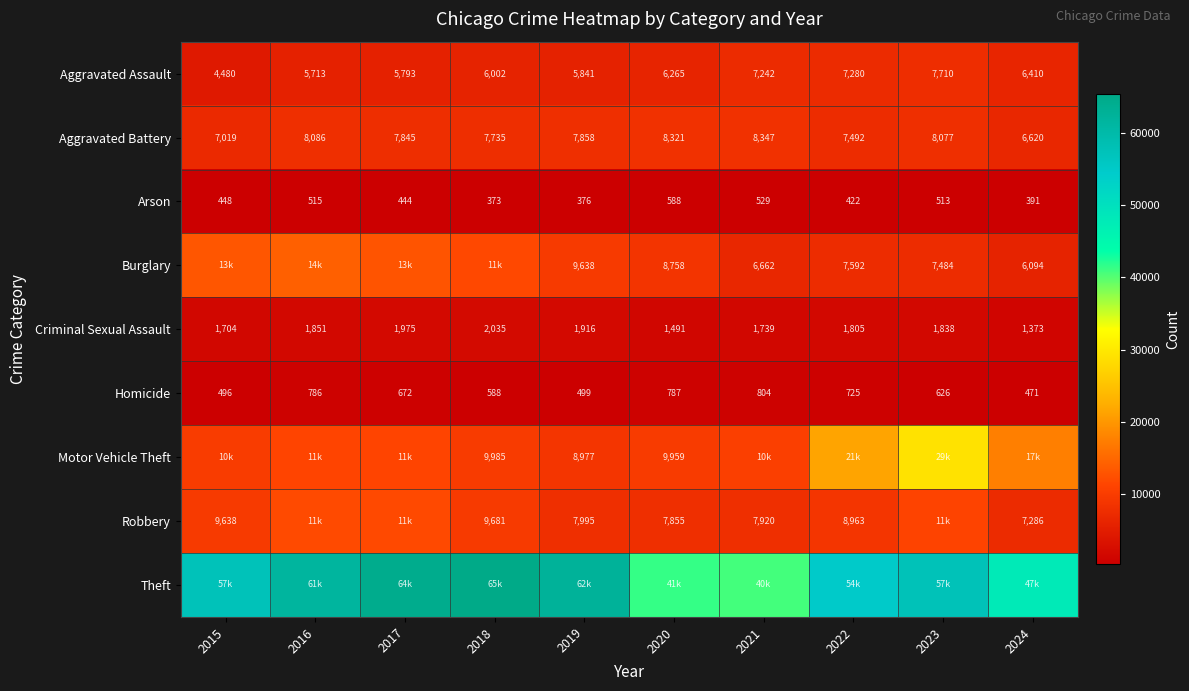

Count the number of data series in this chart.

9